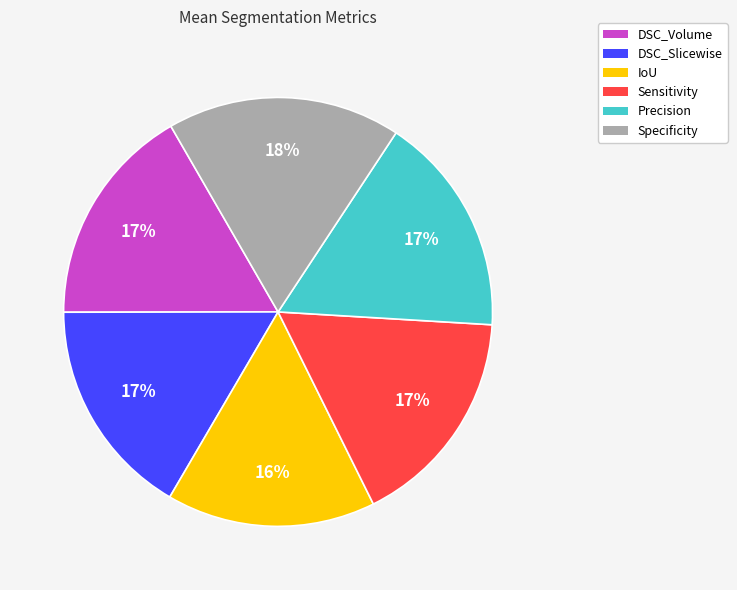

To the nearest percent, what is the difference between the largest and smallest slice percentages?

2%